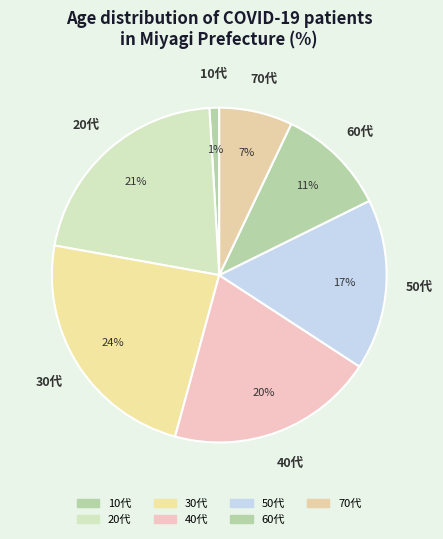

The 60代 slice represents 18% of the pie. True or false?

False